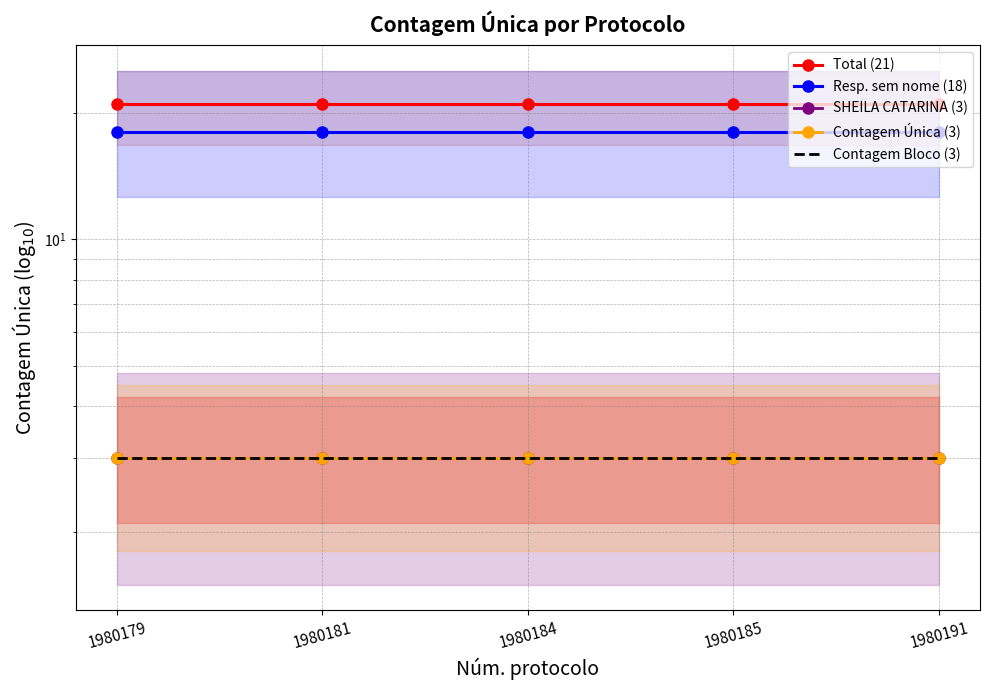

True or false: Resp. sem nome (18) and Contagem Única (3) intersect in this chart.

False